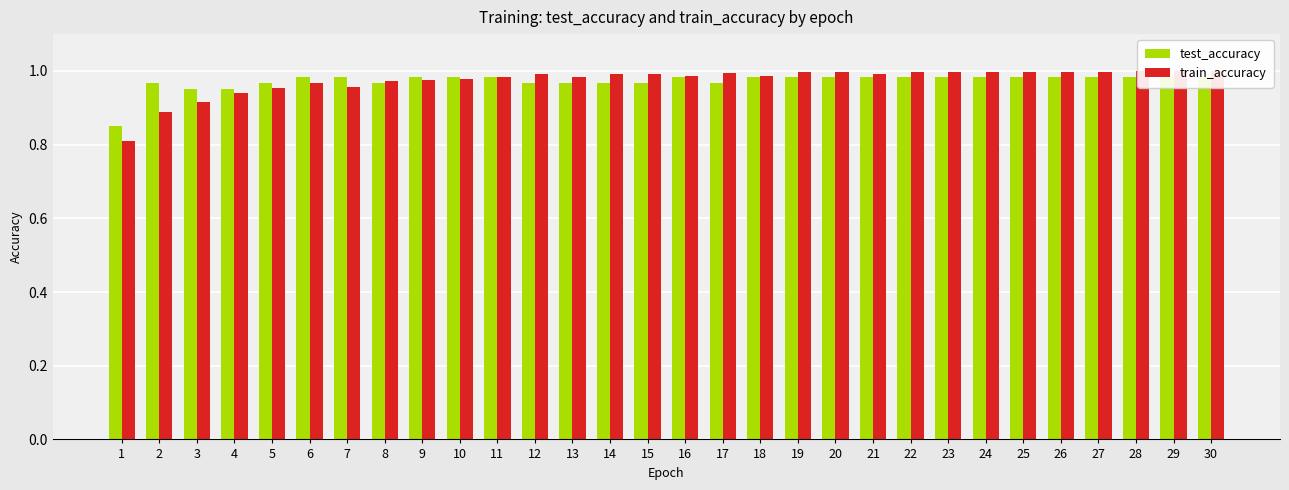

True or false: train_accuracy has a value of 0.6 at 16.

False